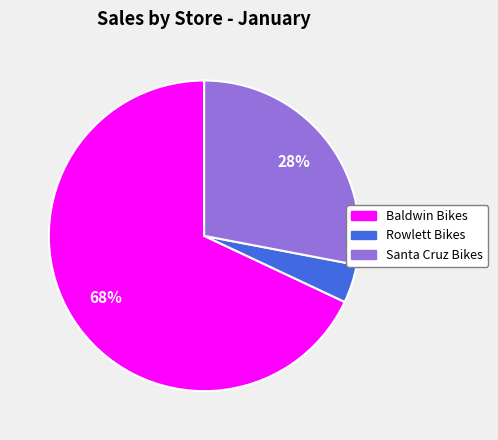

Is it true that Baldwin Bikes is 68% of the pie?

True